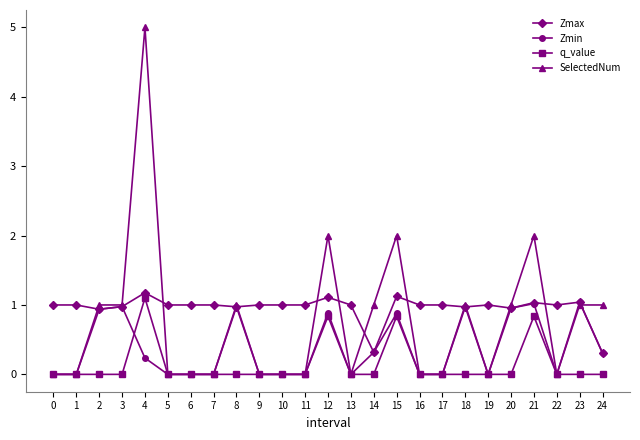

True or false: SelectedNum has more than 0 points higher than both neighbors.

True